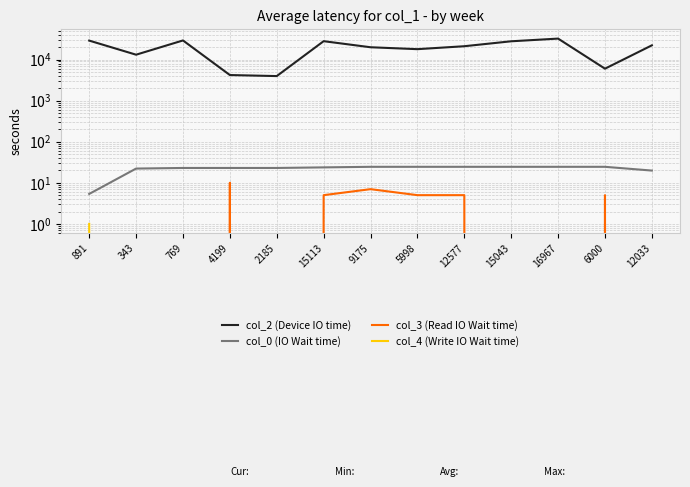

What is the sum of all col_2 (Device IO time) values?

254888.0